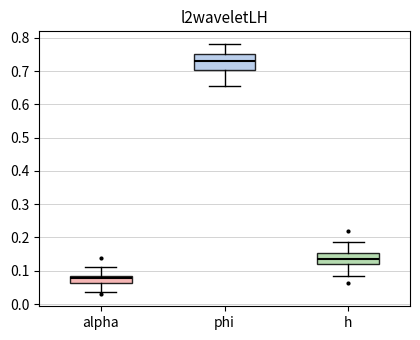

Reading left to right, read every box against the y-axis: the position of its median line, the range the box covers, and the ends of its whiskers. The values are not printed on the chart, so give them approximately, as read against the axis.

alpha: median 0.08, box 0.06 to 0.09, whiskers 0.04 to 0.11
phi: median 0.73, box 0.70 to 0.75, whiskers 0.66 to 0.78
h: median 0.13, box 0.12 to 0.15, whiskers 0.08 to 0.19